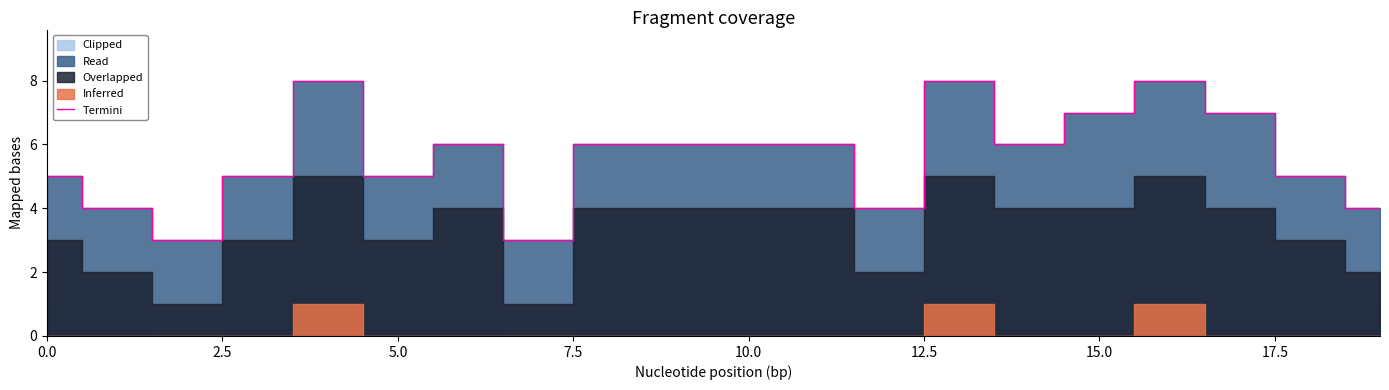

How many lines are shown in the chart?

1